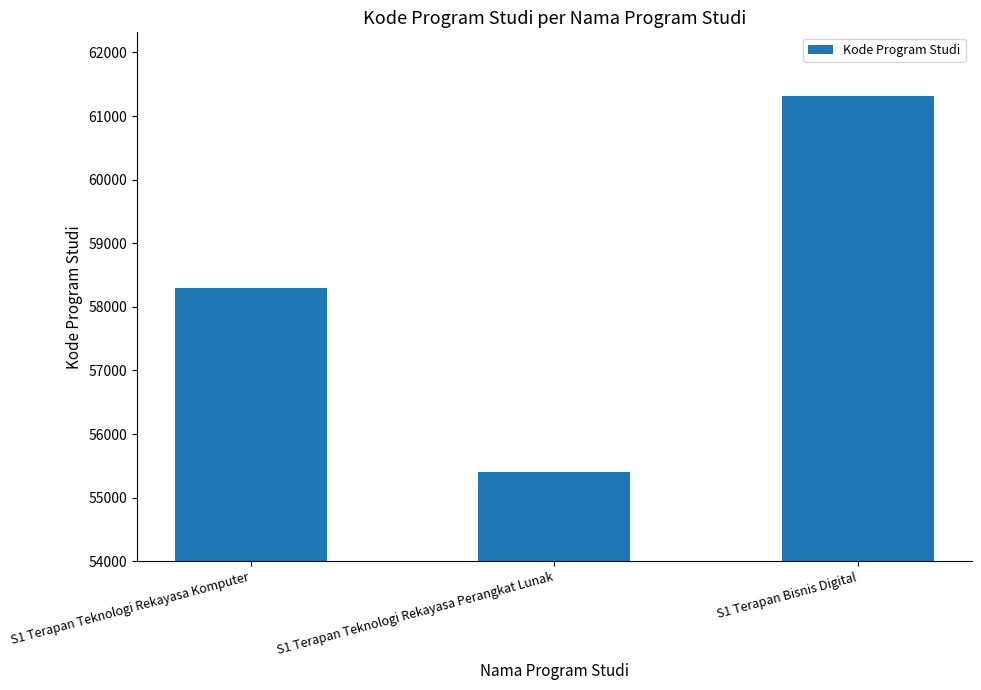

The value at S1 Terapan Teknologi Rekayasa Komputer is 58302. True or false?

True